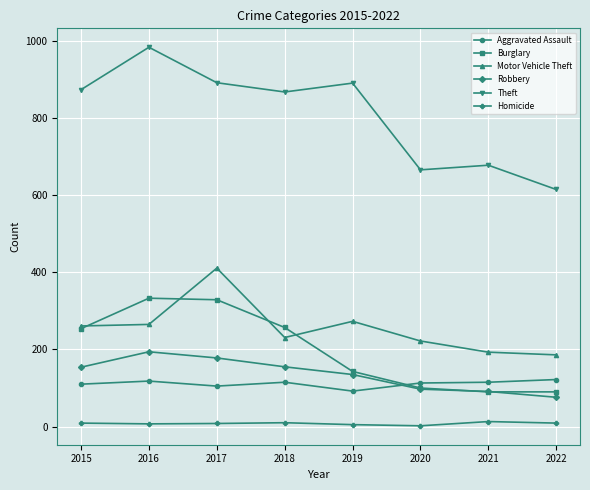

How many lines are shown in the chart?

6